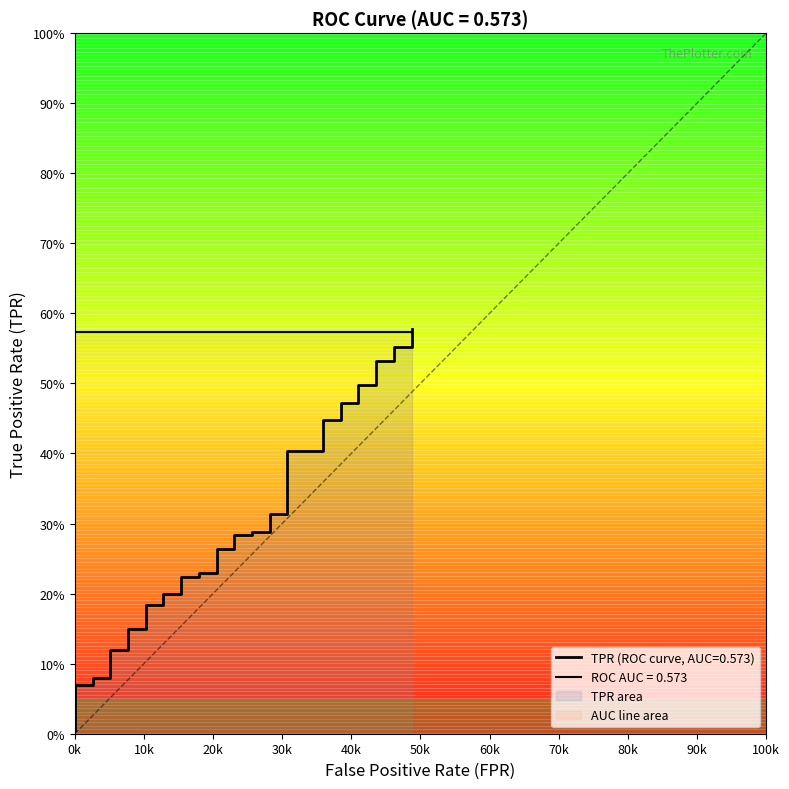

How many categories are shown in the chart?

40